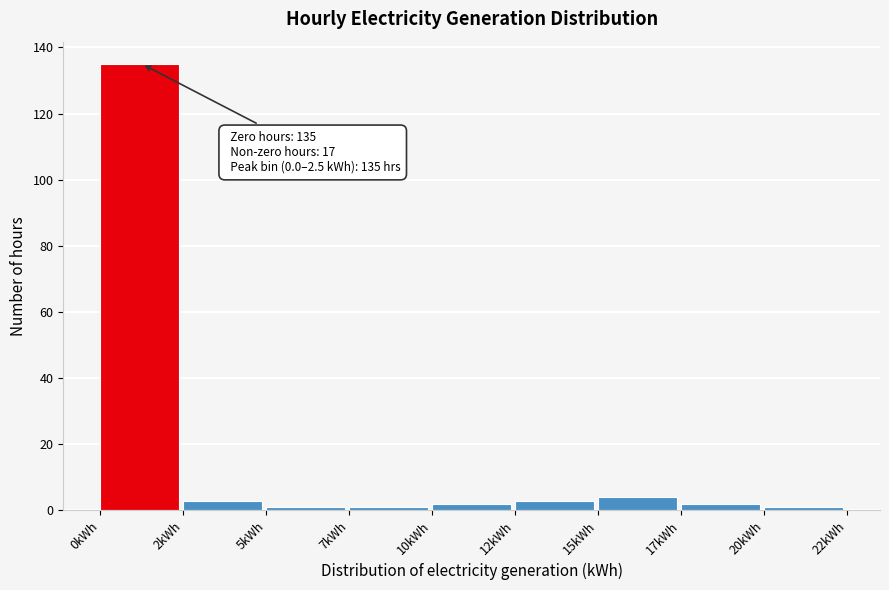

Reading left to right, transcribe all the data shown in this chart.

0kWh=135	2kWh=3	5kWh=1	7kWh=1	10kWh=2	12kWh=3	15kWh=4	17kWh=2	20kWh=1